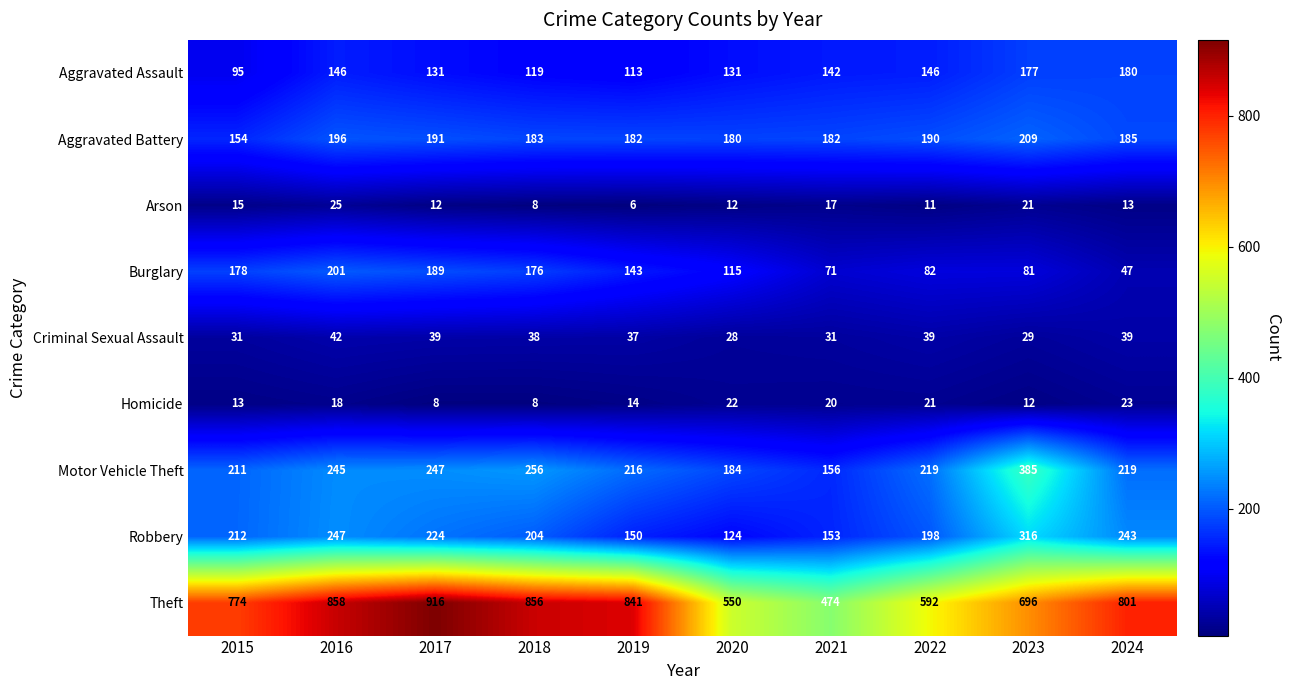

What is the spread (max minus min) of values at 2016?

840